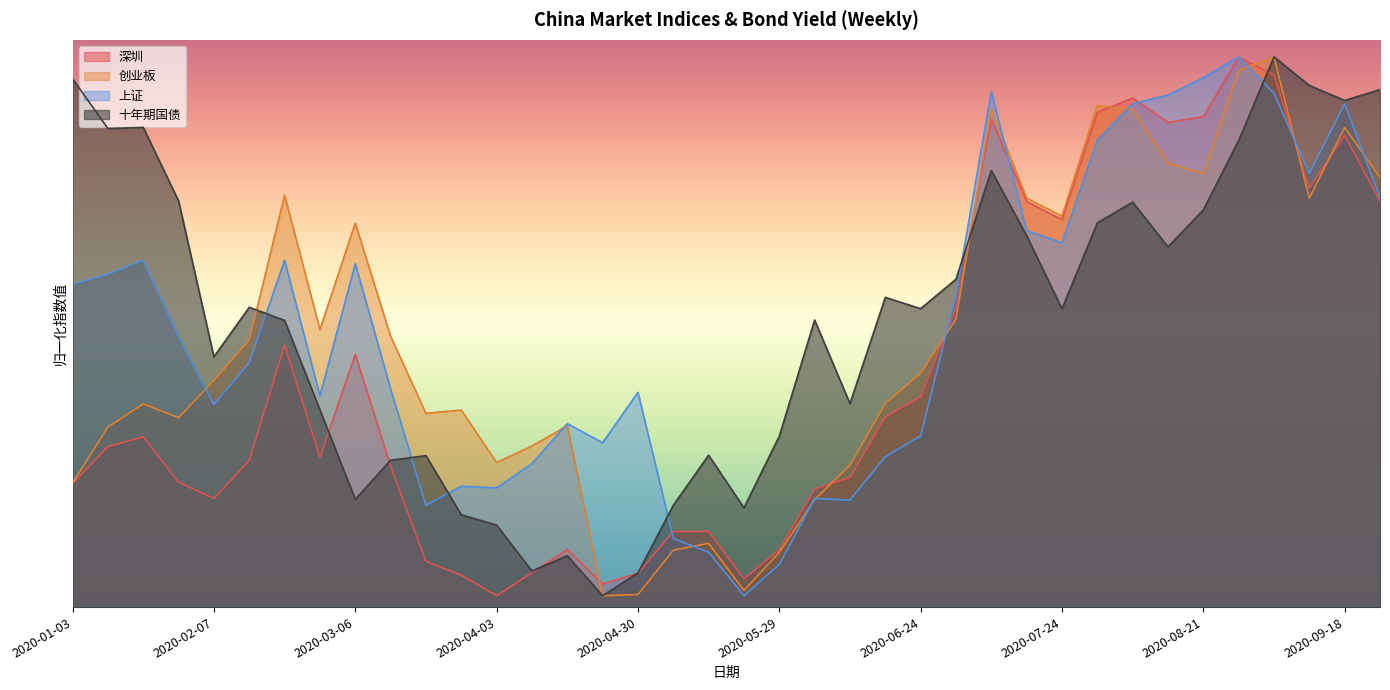

True or false: 十年期国债 has more than 0 points higher than both neighbors.

True